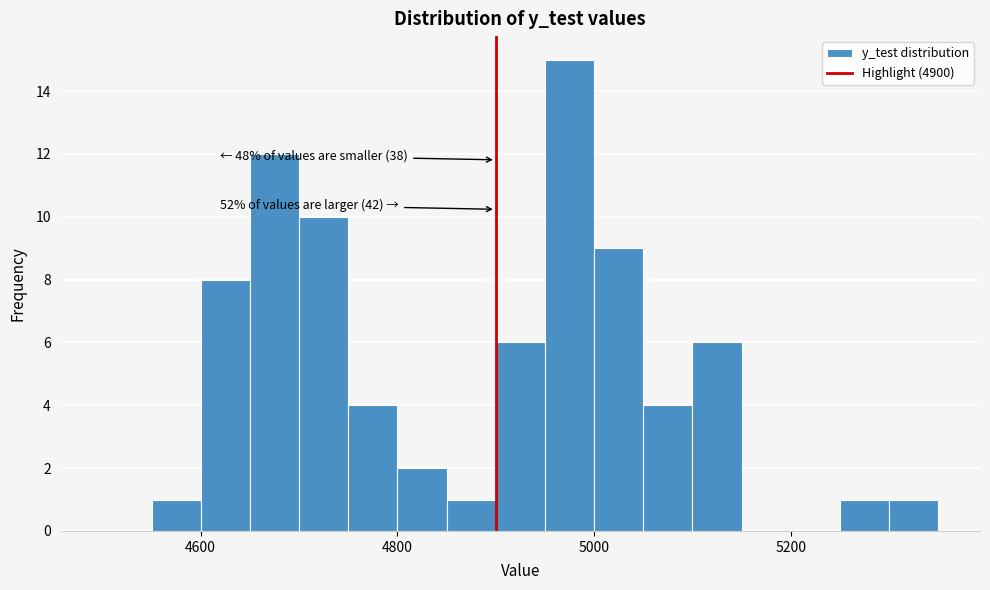

Read against the x-axis, roughly where is the centre of the tallest bar?

4980